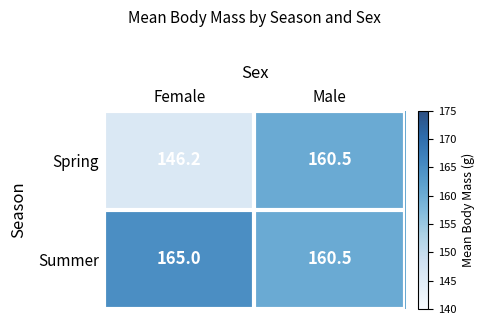

Where is Summer nearest to the value 162?

Male